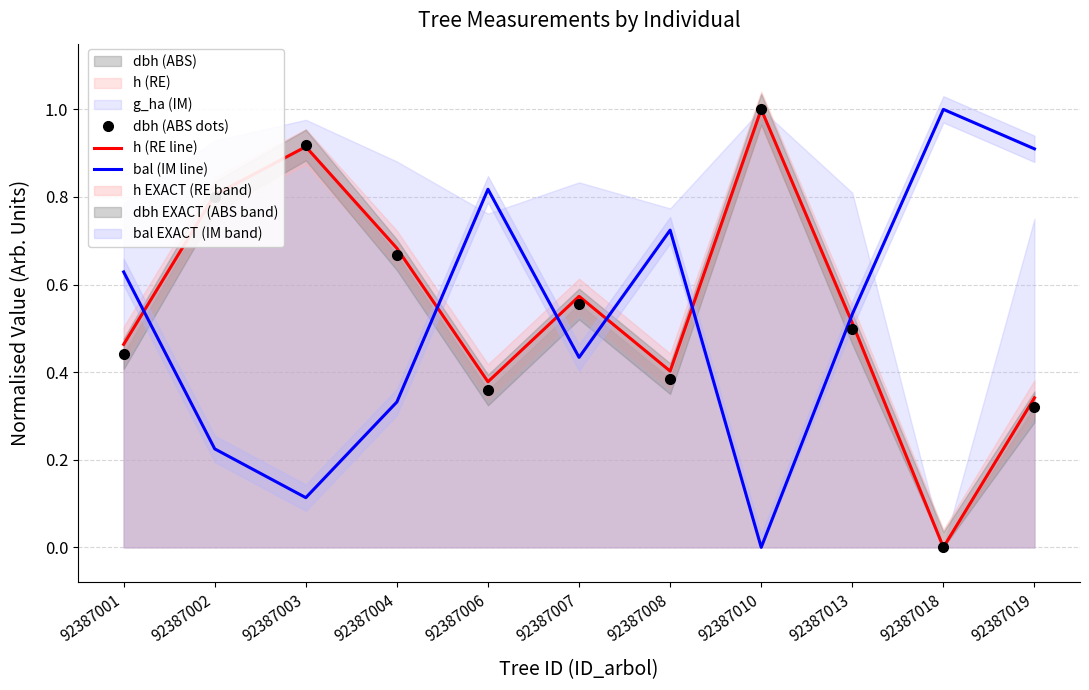

Which series has the widest spread of values?

dbh (ABS dots)